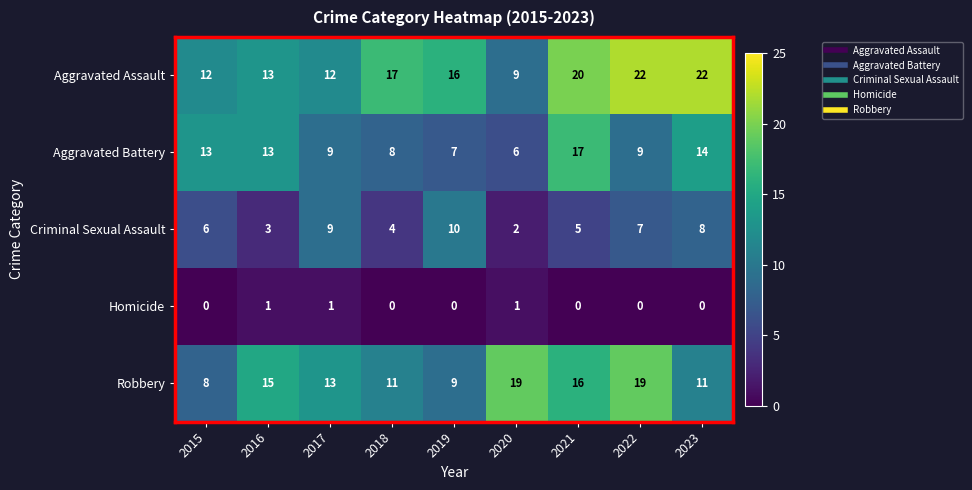

Is it true that Robbery equals 6 at 2021?

False